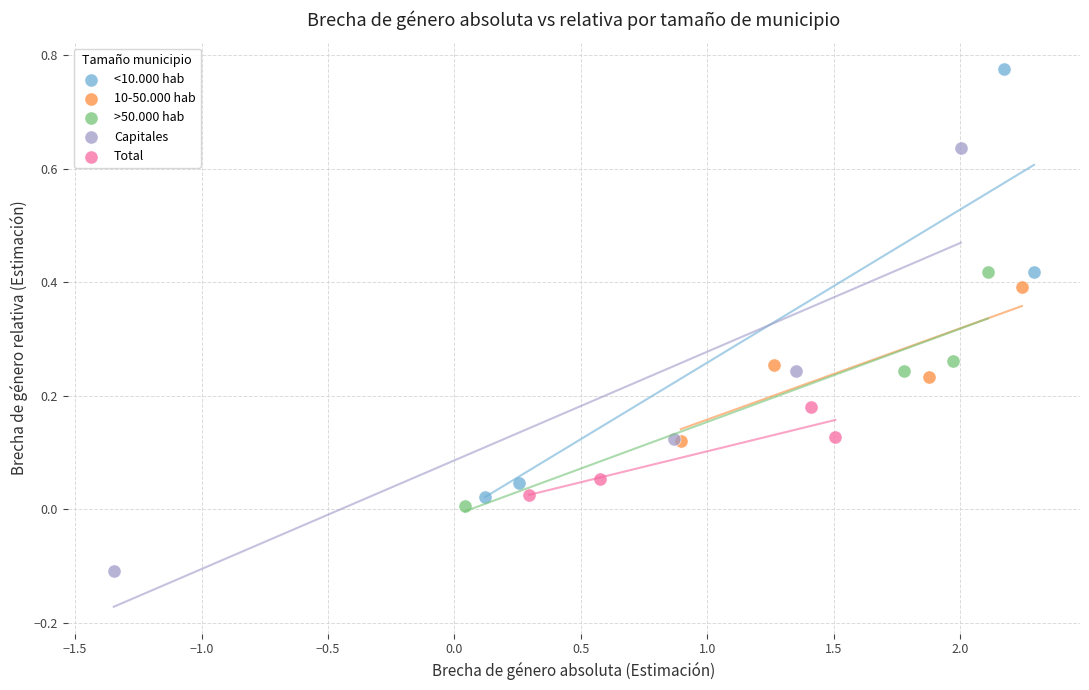

Which series reaches the maximum Y coordinate?

<10.000 hab